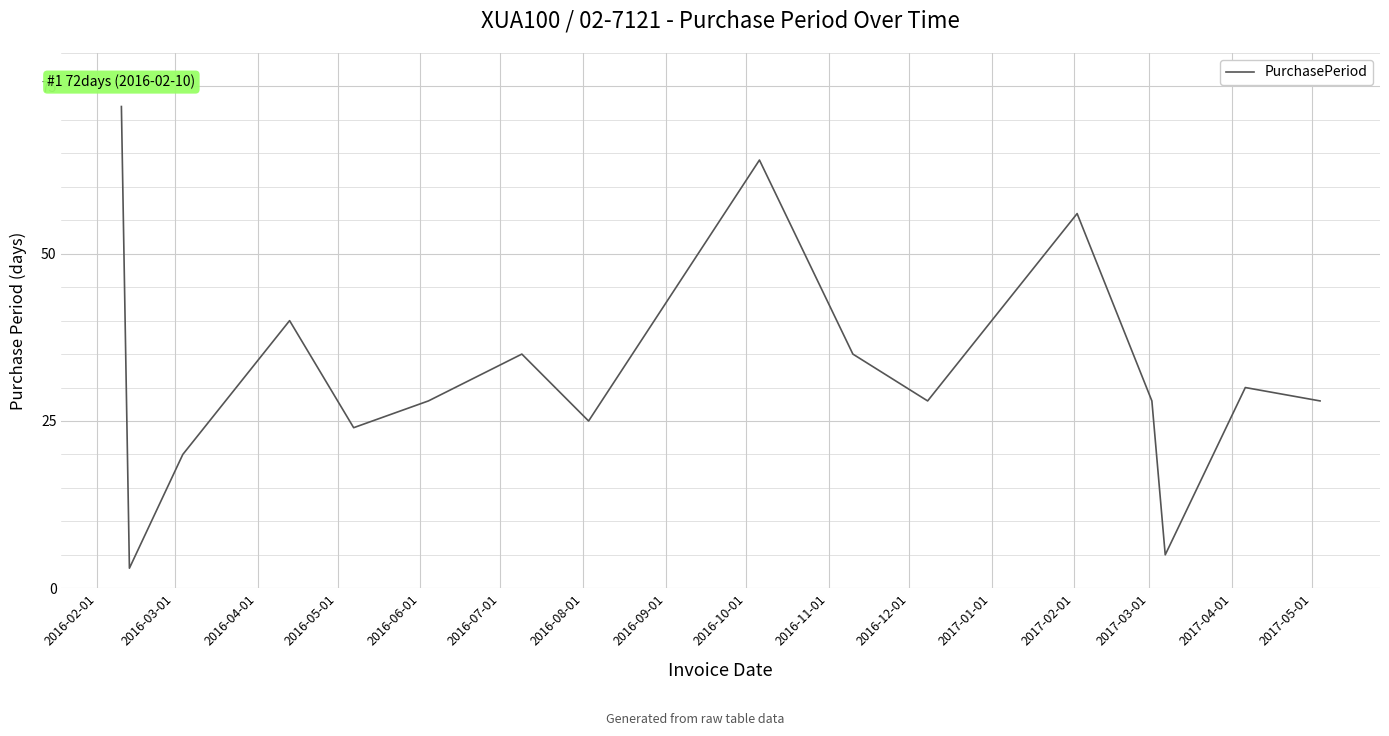

What is the greatest value displayed?

72